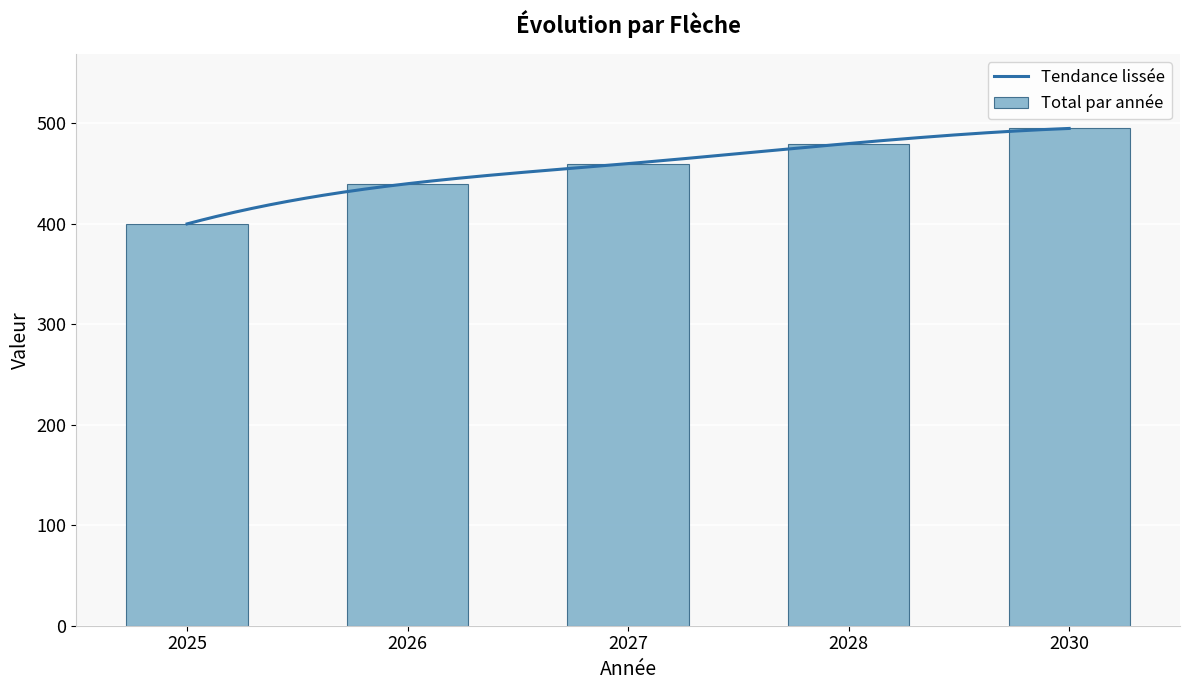

At which category does the chart reach its minimum across all series?

2025